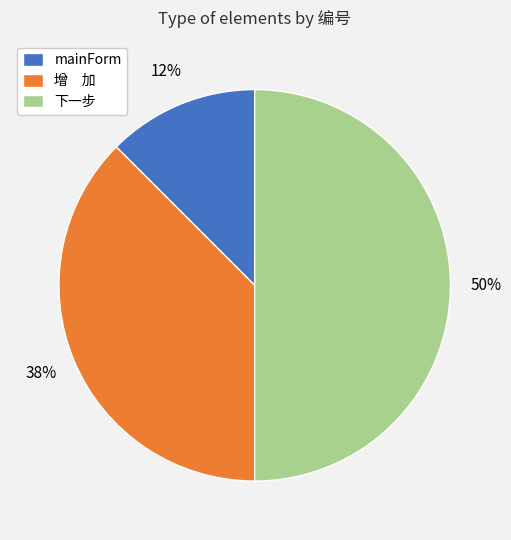

To the nearest percent, what is the combined percentage of mainForm and 增 加?

50%